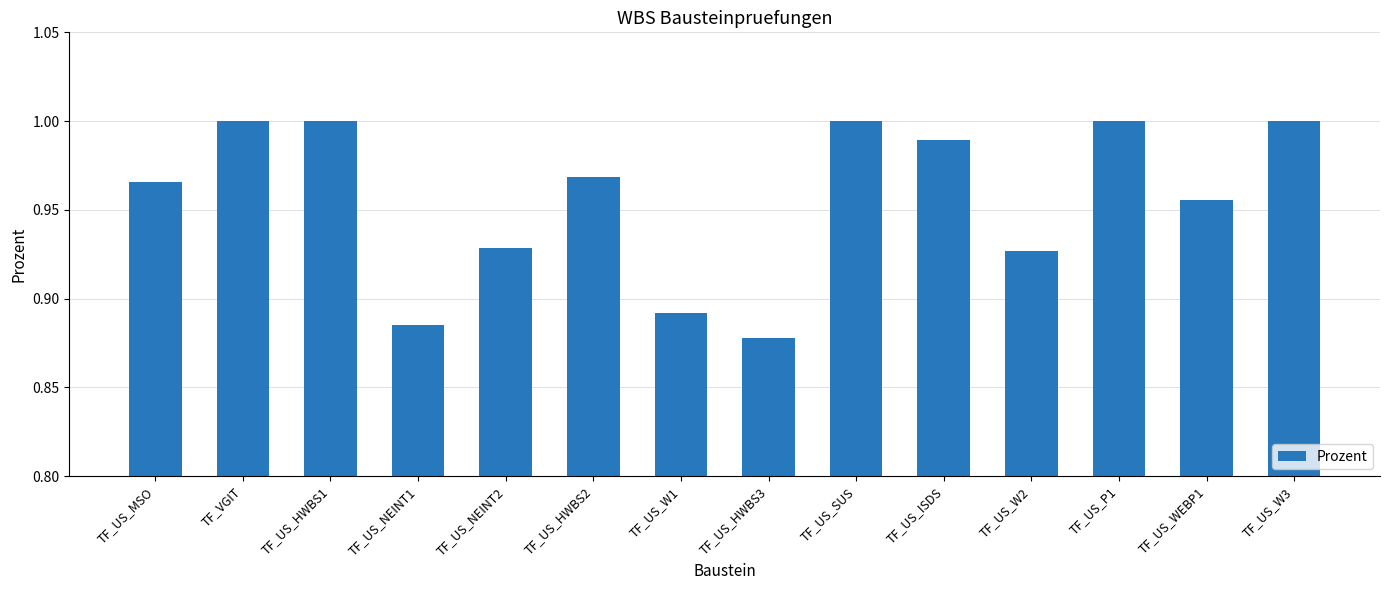

What is the label of the 14th bar from the left?

TF_US_W3